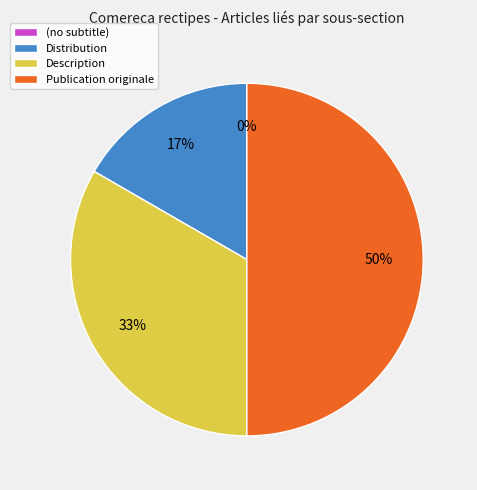

The Distribution slice represents 23% of the pie. True or false?

False